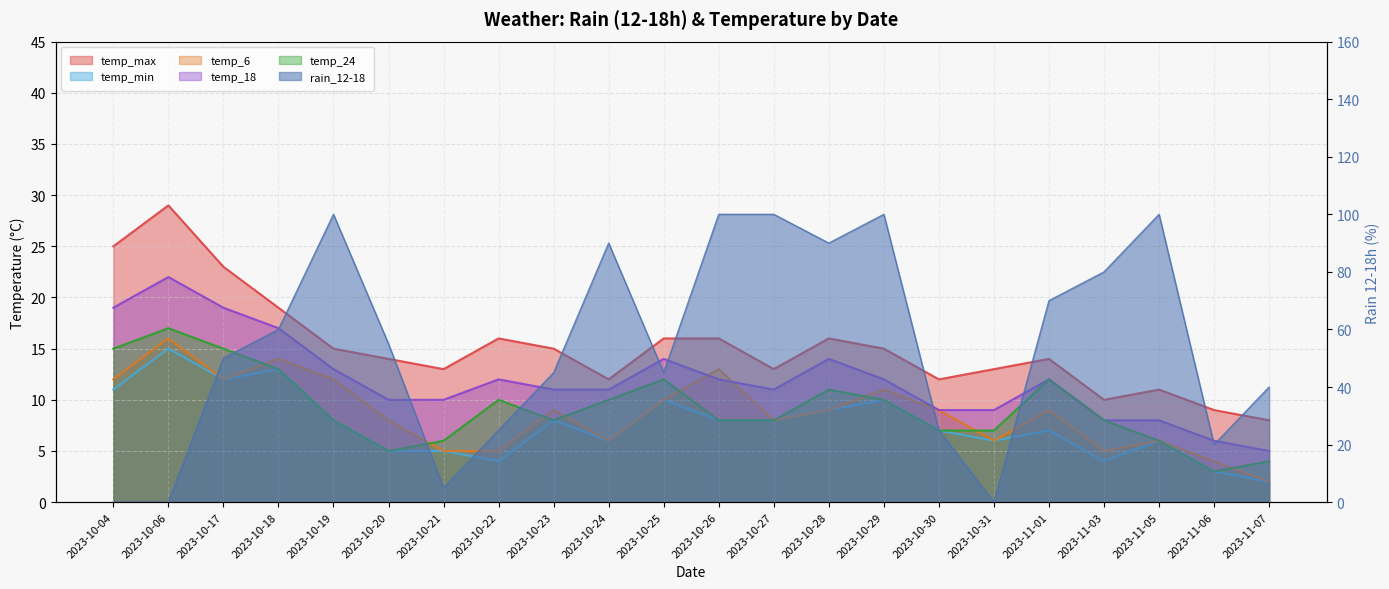

Reading left to right, transcribe all the data shown in this chart.

rain_12-18: 0	0	50	60	100	55	5	25	45	90	45	100	100	90	100	25	0	70	80	100	20	40
temp_max: 25	29	23	19	15	14	13	16	15	12	16	16	13	16	15	12	13	14	10	11	9	8
temp_min: 11	15	12	13	8	5	5	4	8	6	10	8	8	9	10	7	6	7	4	6	3	2
temp_6: 12	16	12	14	12	8	5	5	9	6	10	13	8	9	11	9	6	9	5	6	4	2
temp_18: 19	22	19	17	13	10	10	12	11	11	14	12	11	14	12	9	9	12	8	8	6	5
temp_24: 15	17	15	13	8	5	6	10	8	10	12	8	8	11	10	7	7	12	8	6	3	4